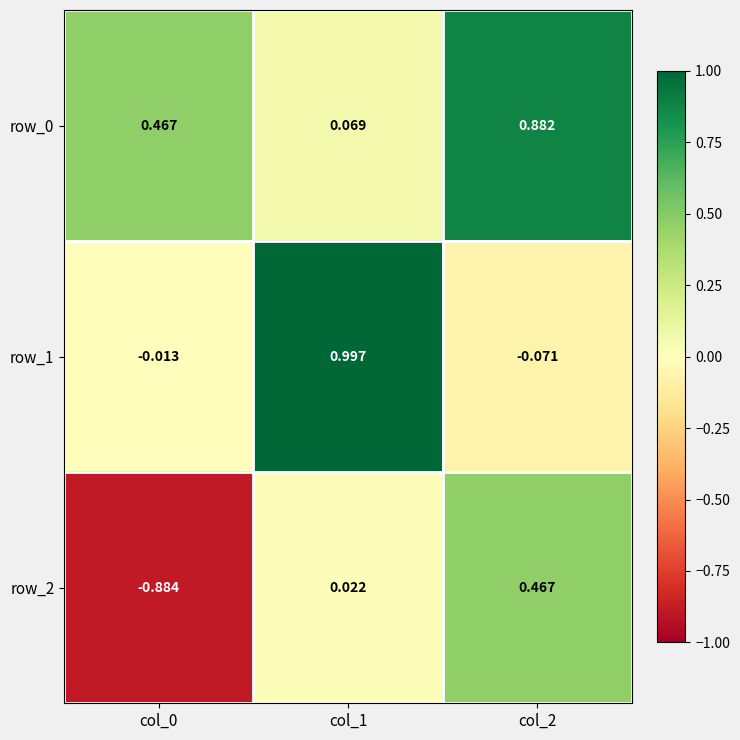

What is the sum of the row_2 values at col_0 and col_2?

-0.4